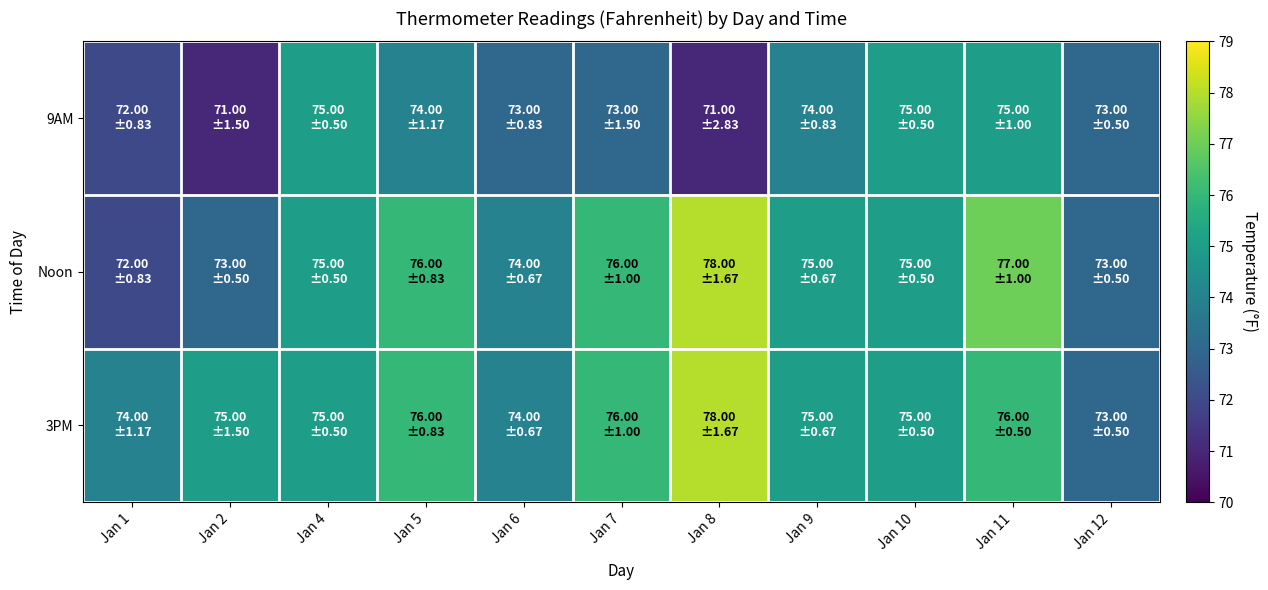

Reading left to right, what are all the values shown in this chart?

9AM: Jan 1=72	Jan 2=71	Jan 4=75	Jan 5=74	Jan 6=73	Jan 7=73	Jan 8=71	Jan 9=74	Jan 10=75	Jan 11=75	Jan 12=73
Noon: Jan 1=72	Jan 2=73	Jan 4=75	Jan 5=76	Jan 6=74	Jan 7=76	Jan 8=78	Jan 9=75	Jan 10=75	Jan 11=77	Jan 12=73
3PM: Jan 1=74	Jan 2=75	Jan 4=75	Jan 5=76	Jan 6=74	Jan 7=76	Jan 8=78	Jan 9=75	Jan 10=75	Jan 11=76	Jan 12=73